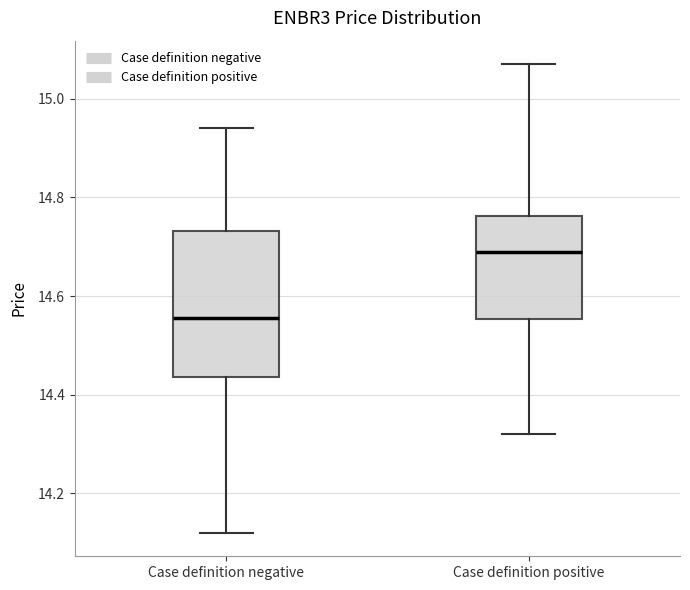

Reading left to right, read every box against the y-axis: the position of its median line, the range the box covers, and the ends of its whiskers. The values are not printed on the chart, so give them approximately, as read against the axis.

Case definition negative: median 14.56, box 14.44 to 14.74, whiskers 14.12 to 14.94
Case definition positive: median 14.70, box 14.56 to 14.76, whiskers 14.32 to 15.08